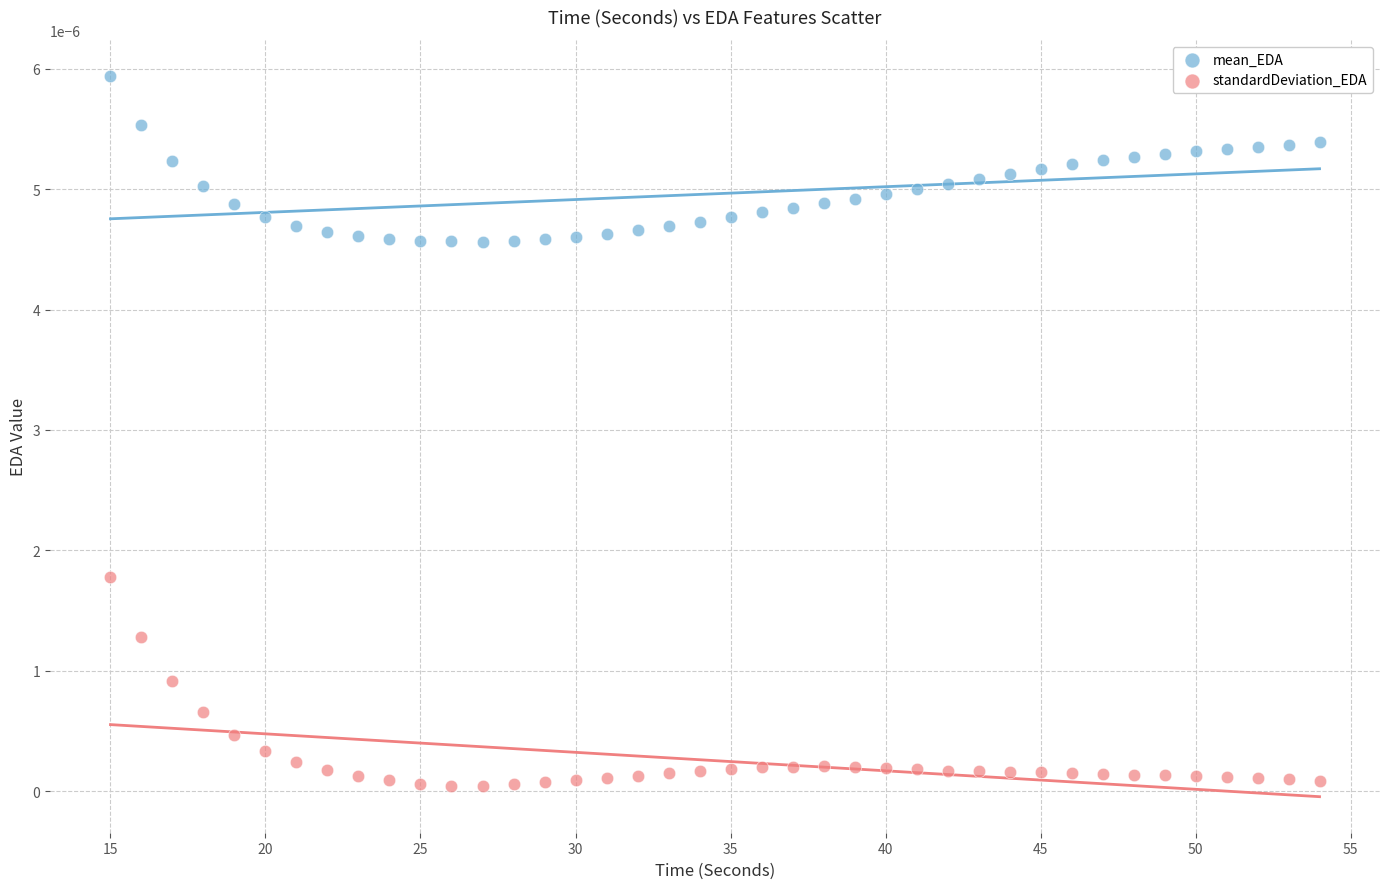

What are all the series names shown in the legend?

mean_EDA, standardDeviation_EDA